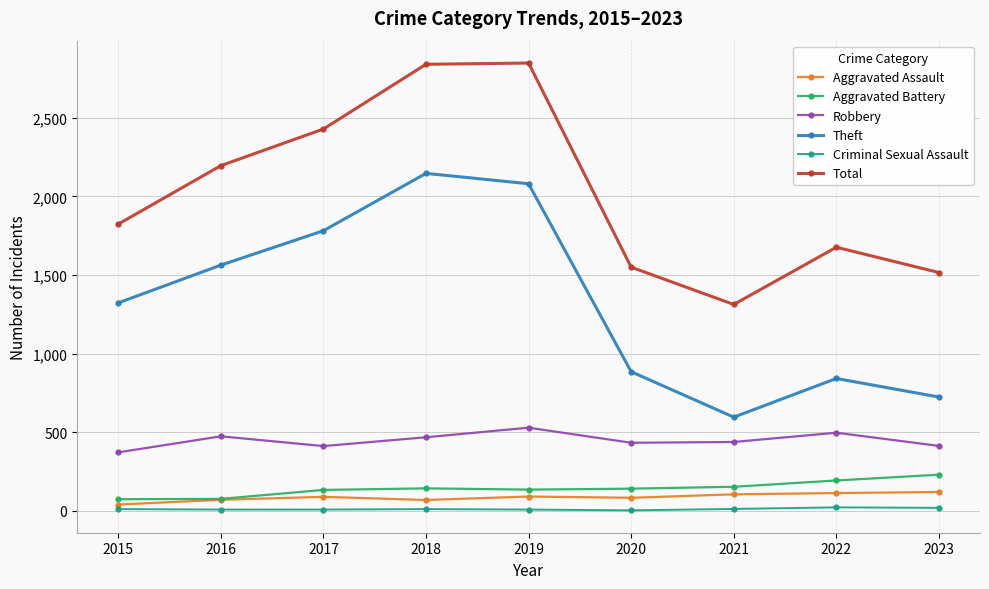

The value of Aggravated Assault at 2020 is 83. True or false?

True